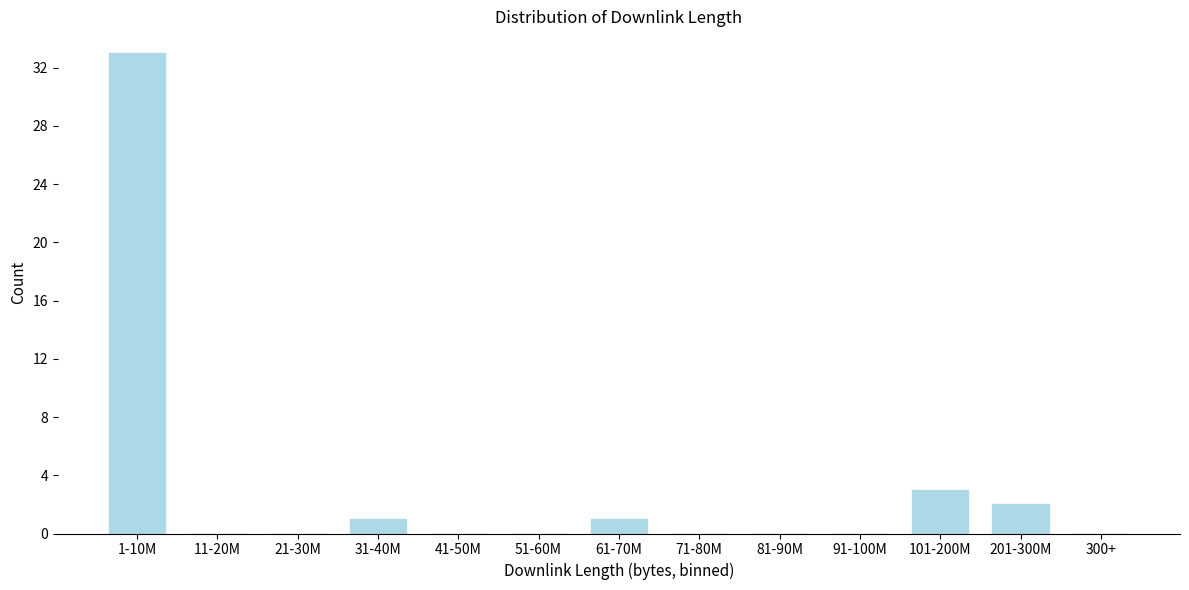

Reading right to left, list all the values displayed in this chart.

300+=0	201-300M=2	101-200M=3	91-100M=0	81-90M=0	71-80M=0	61-70M=1	51-60M=0	41-50M=0	31-40M=1	21-30M=0	11-20M=0	1-10M=33